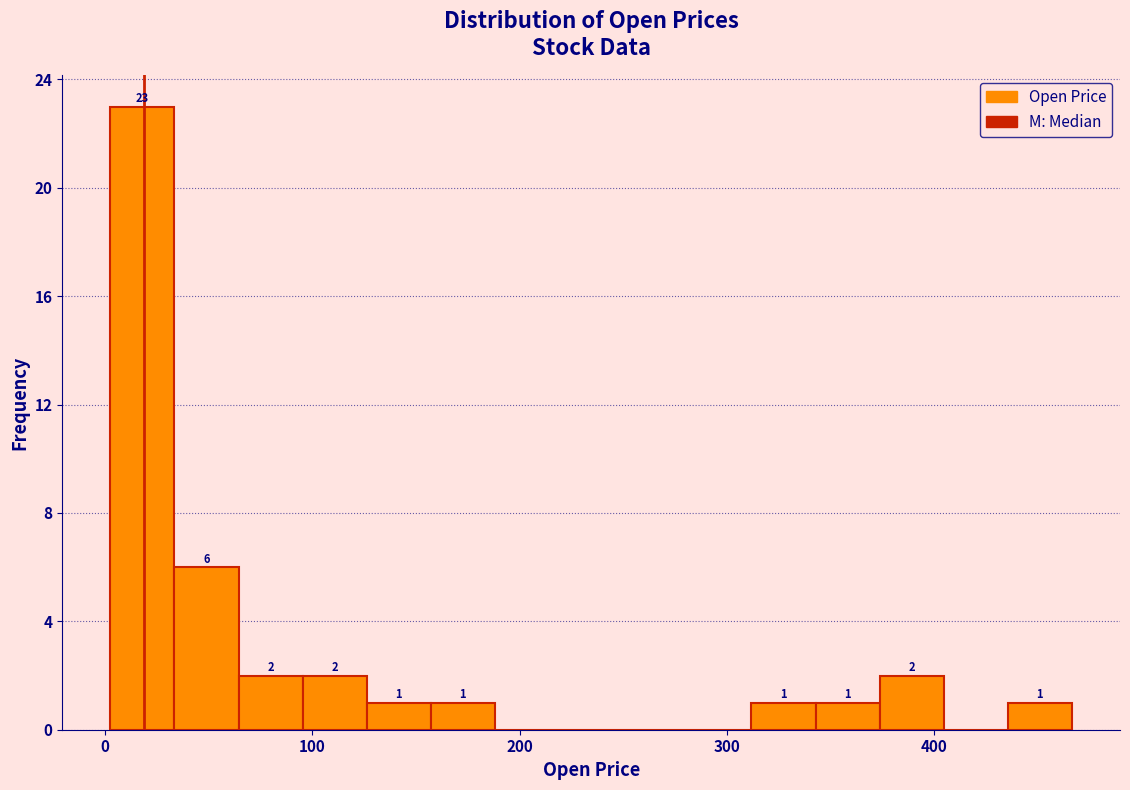

Read against the x-axis, roughly where is the centre of the tallest bar?

20